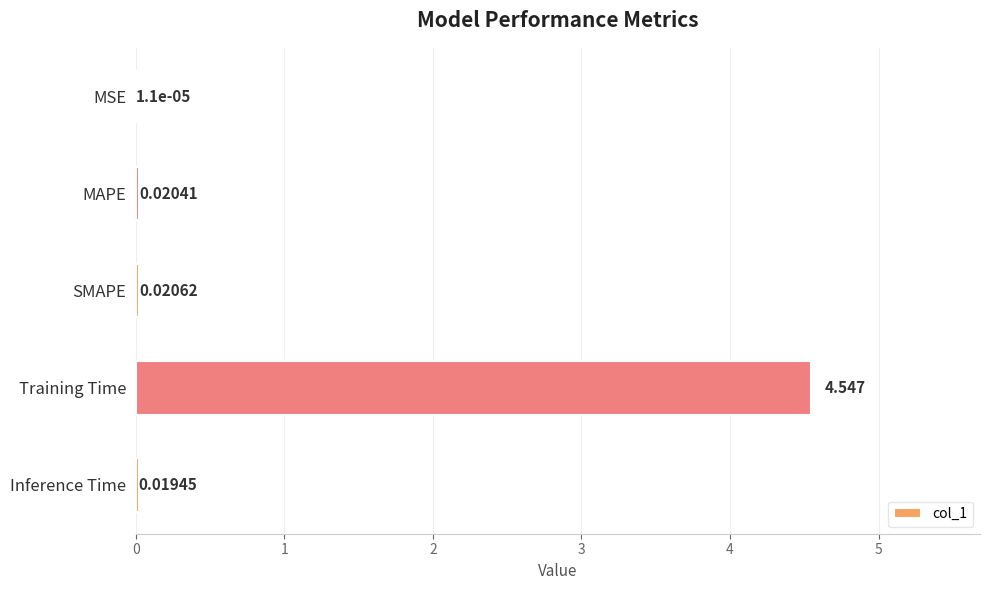

Between MAPE and SMAPE, which is larger?

SMAPE